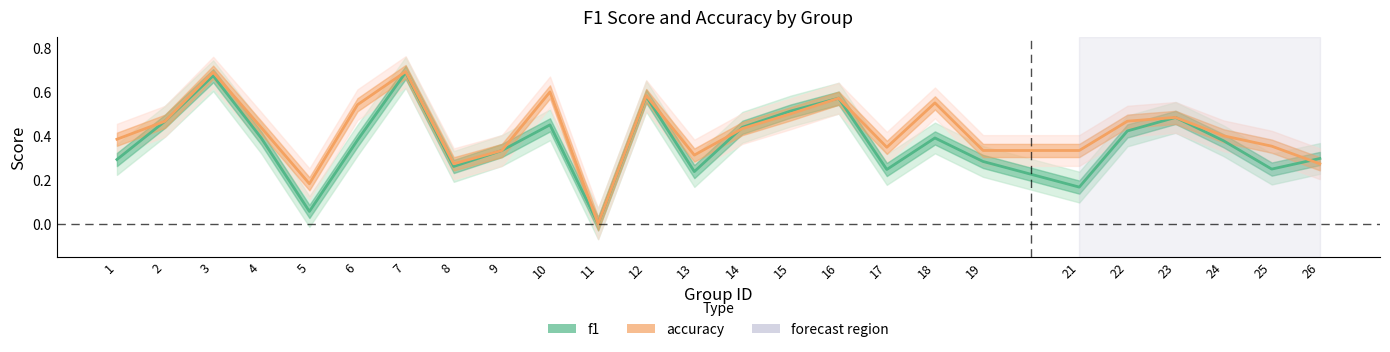

How many intersections are there between accuracy and f1?

2